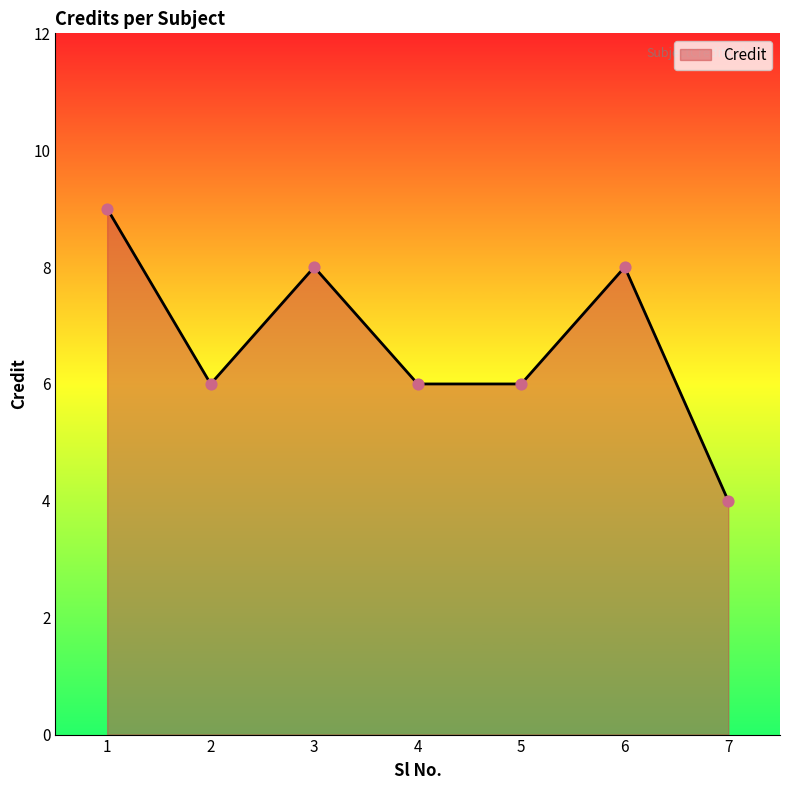

Approximately how many times larger is the value at 5 compared to 2?

1.0